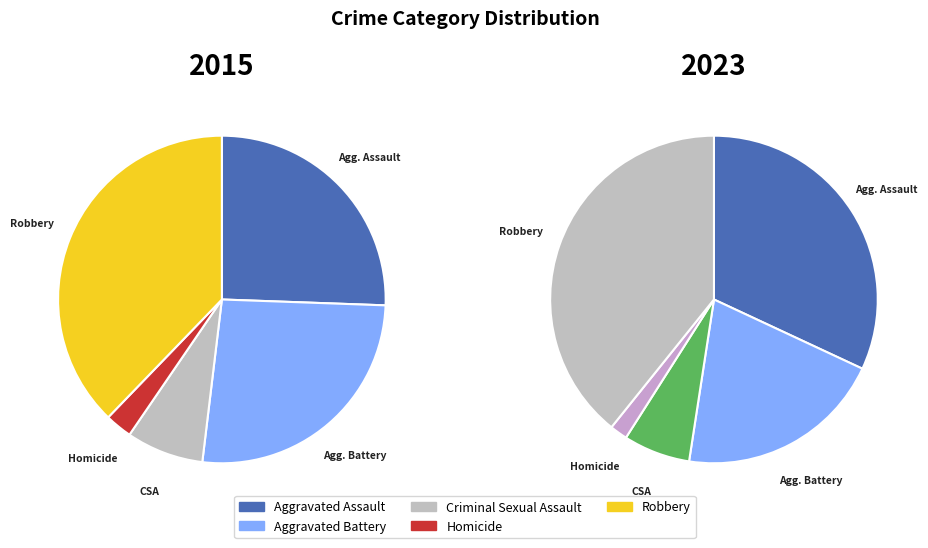

To the nearest percent, what is the difference between the largest and smallest slice percentages?

38%